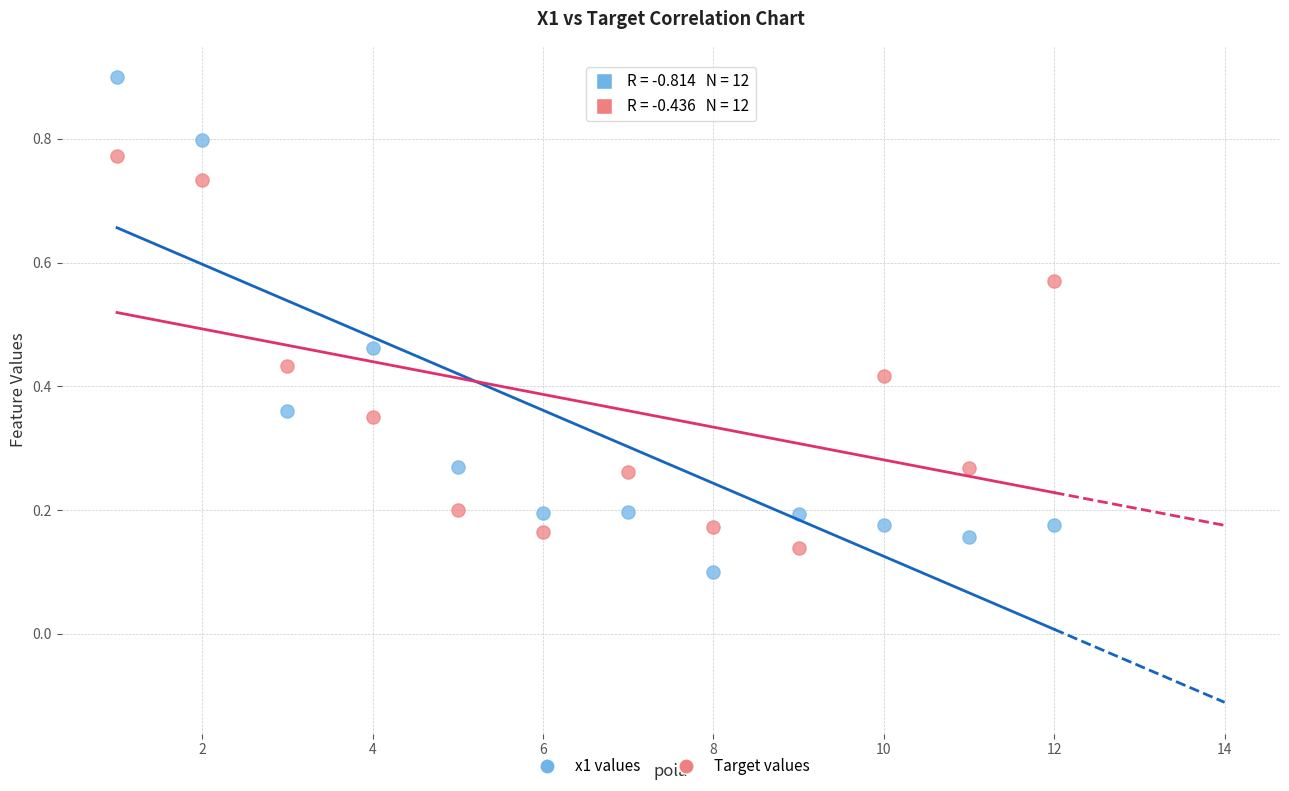

Across all data points, what is the range of X values (max minus min)?

11.0